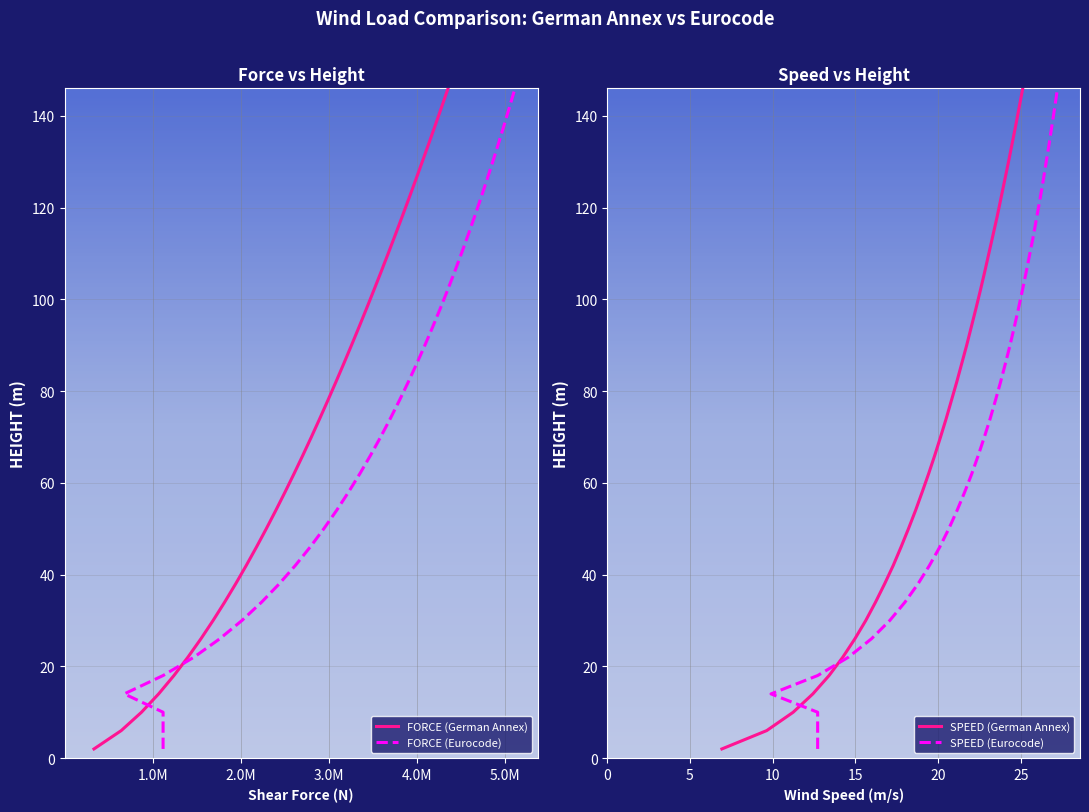

What is the value of the FORCE (Eurocode) point at the 13th from the left?

50